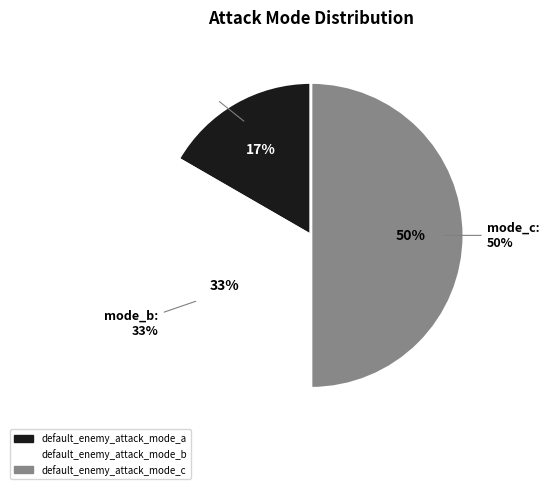

Is there a majority slice in this chart?

No